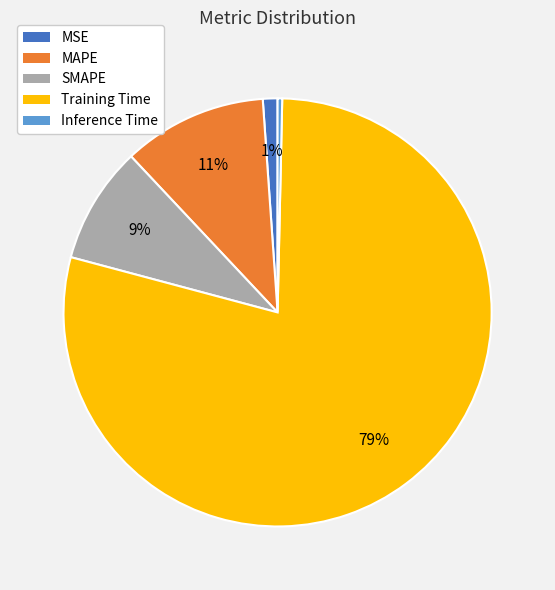

Which slice is the largest?

Training Time